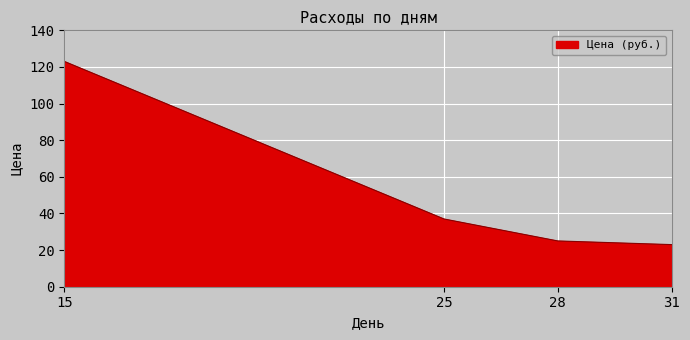

Where is the data nearest to the value 73?

25